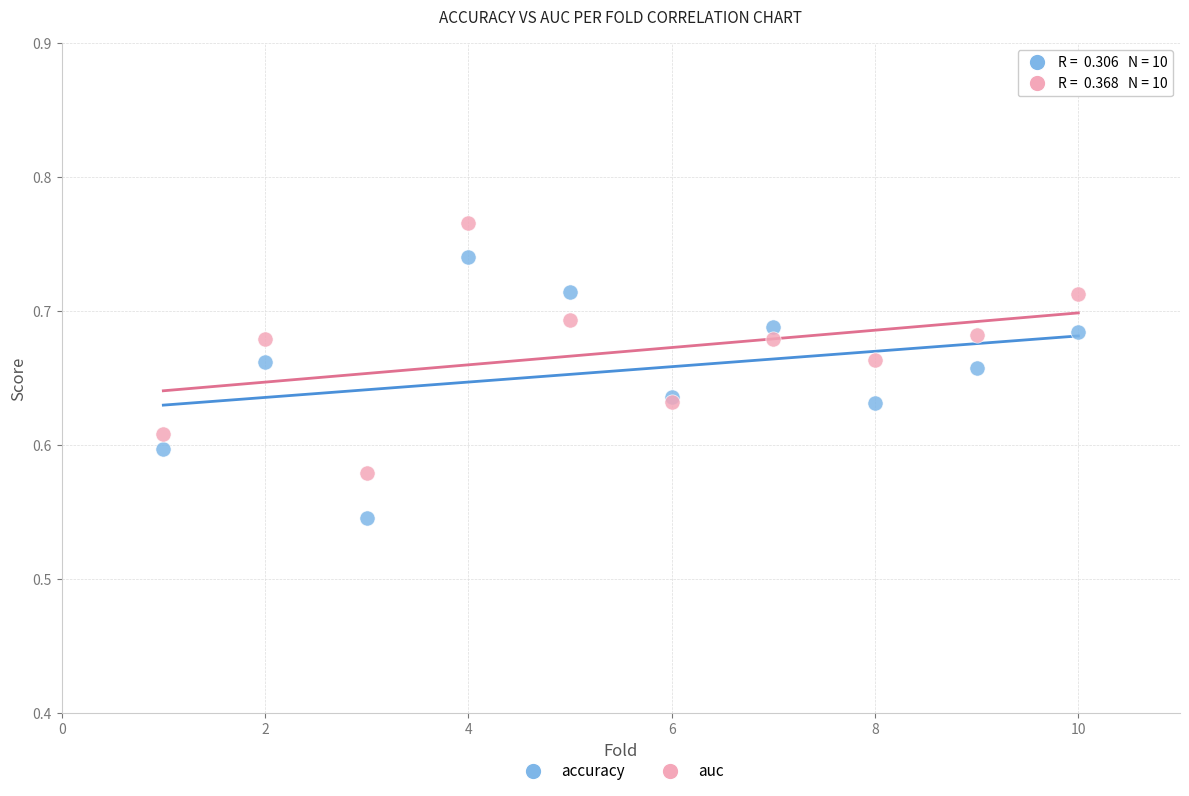

Which series contains the lowest Y value?

accuracy